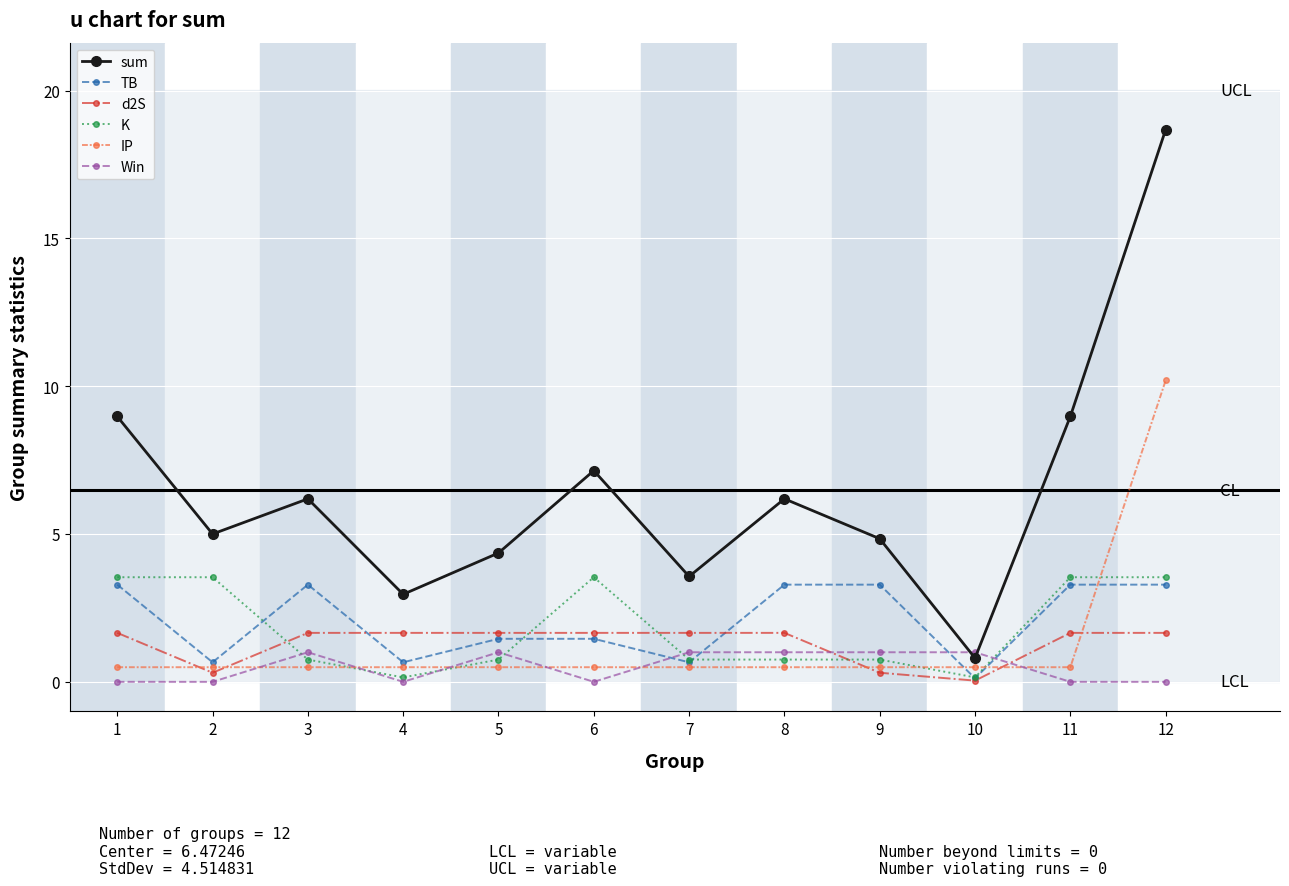

What is the value of the TB point at the 1st from the left?

3.3